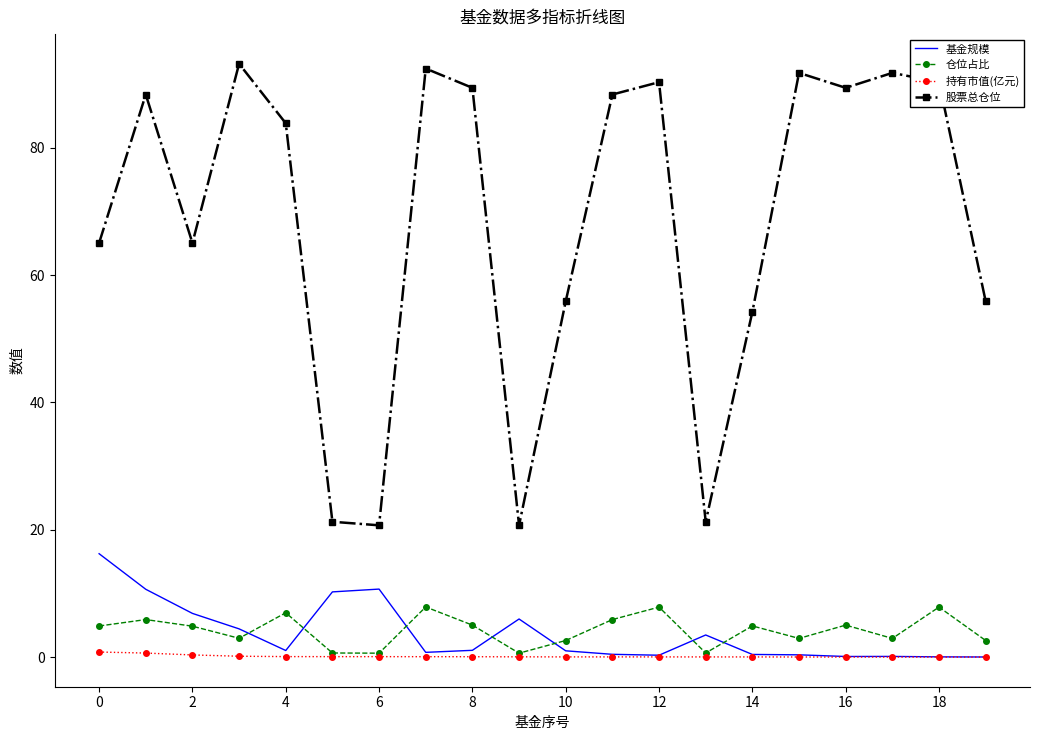

What is the maximum value shown in the chart?

93.2